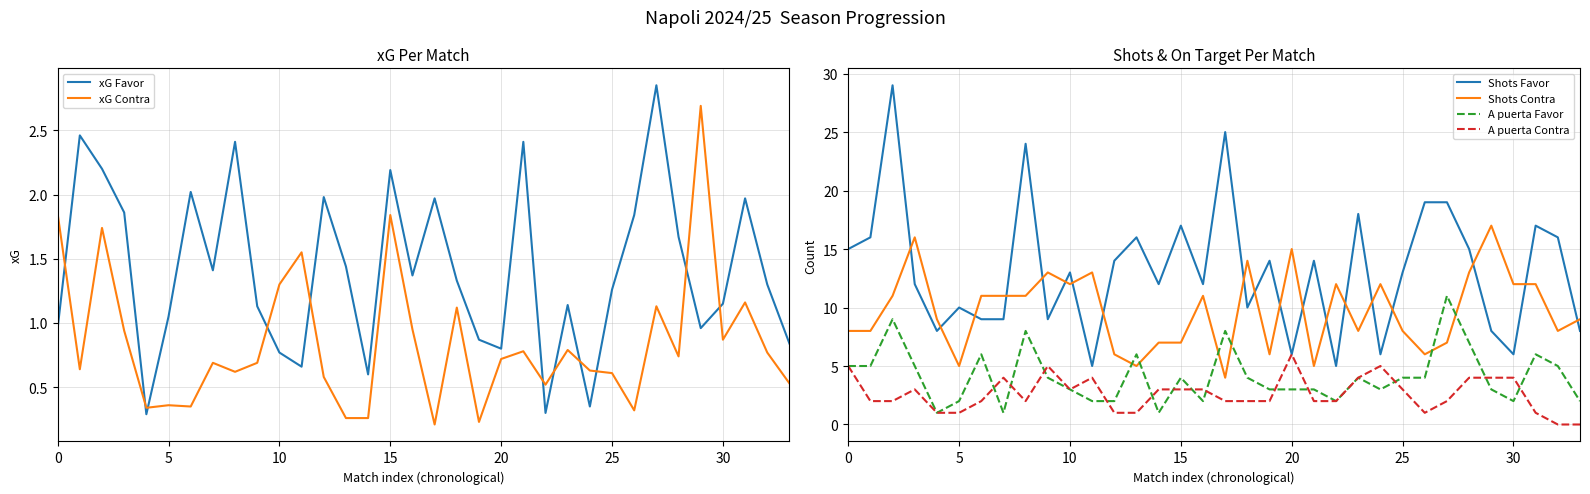

In Shots Favor, how many points are lower than both neighbors (excluding endpoints)?

10